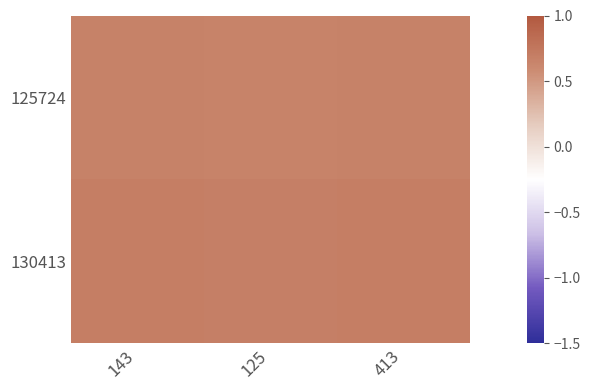

Rank the series by their maximum value, from lowest to highest.

125724, 130413